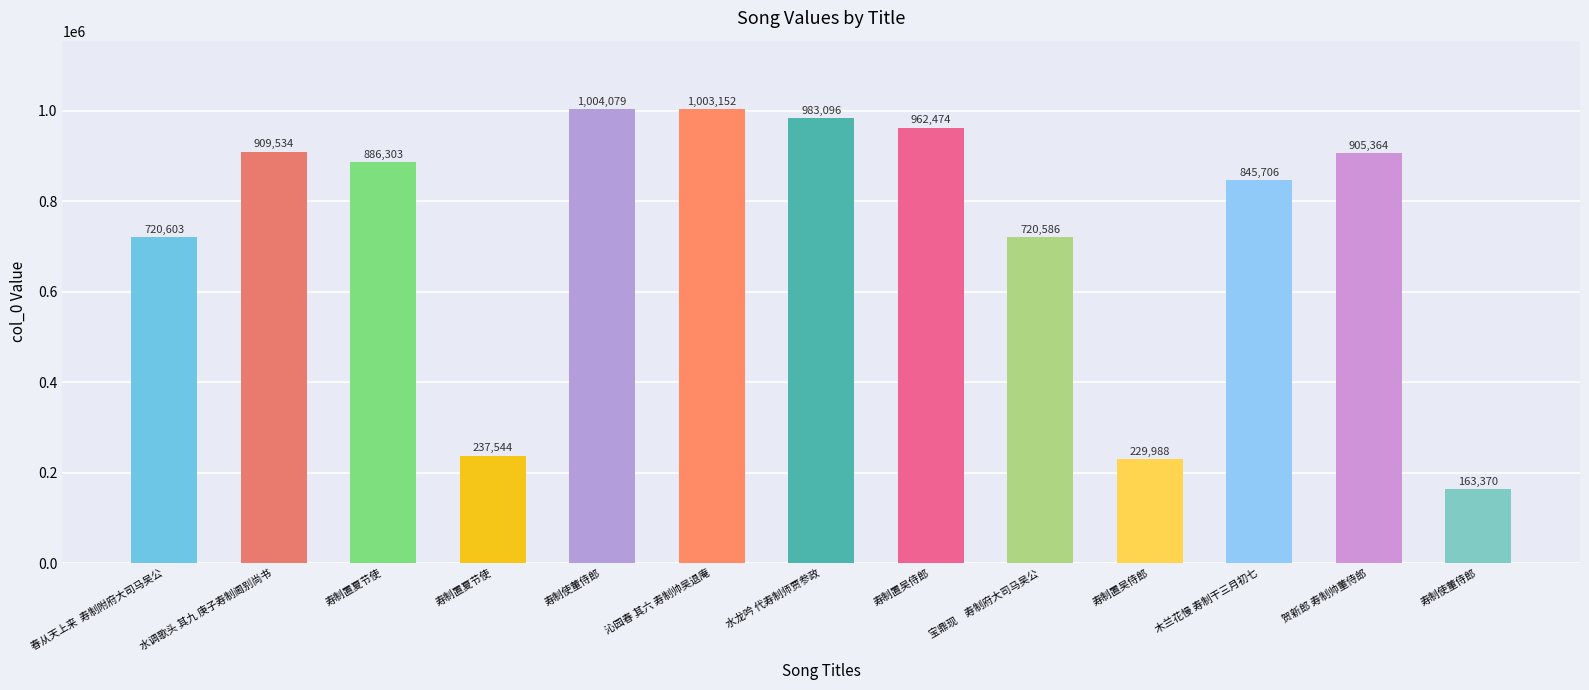

Does the chart contain any negative values?

No